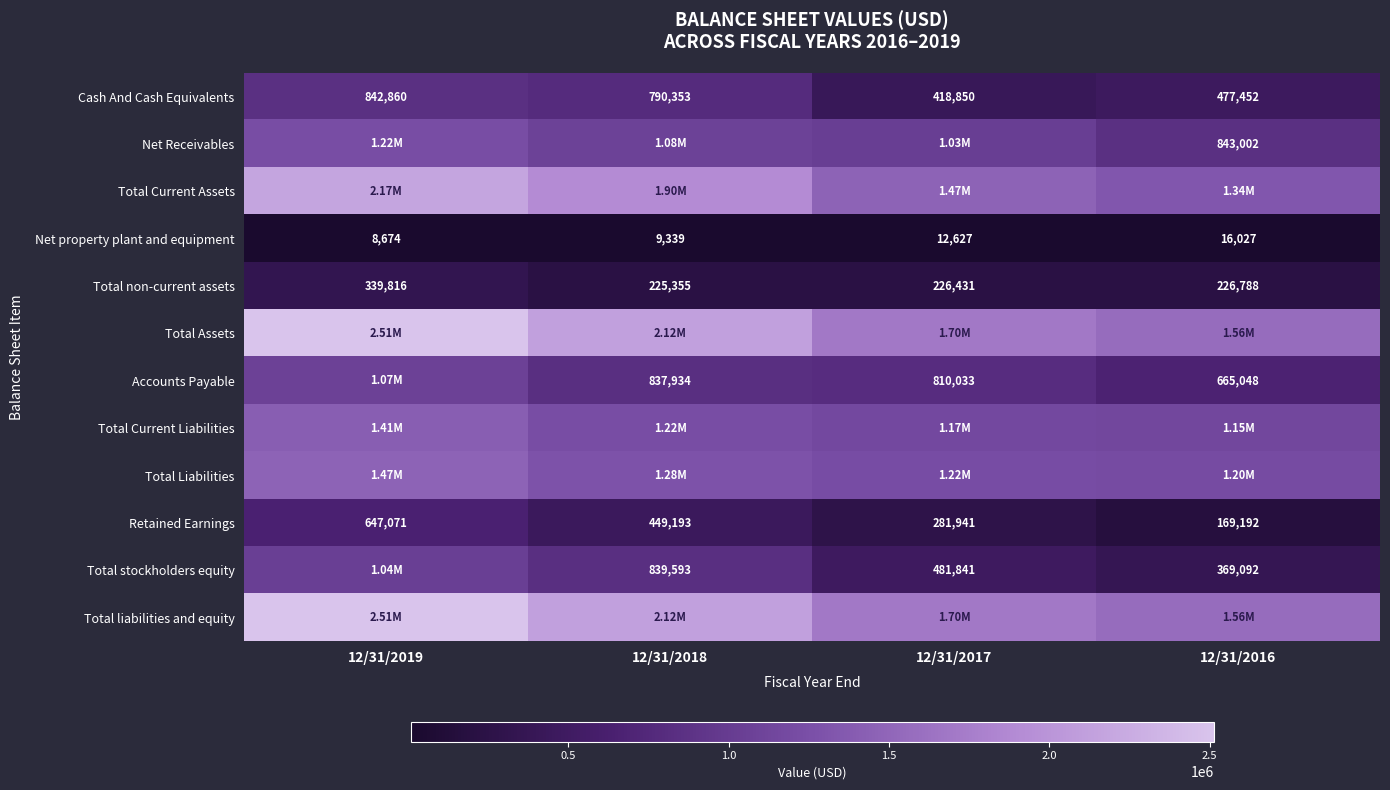

The Retained Earnings series shows 308402 at 12/31/2018. True or false?

False